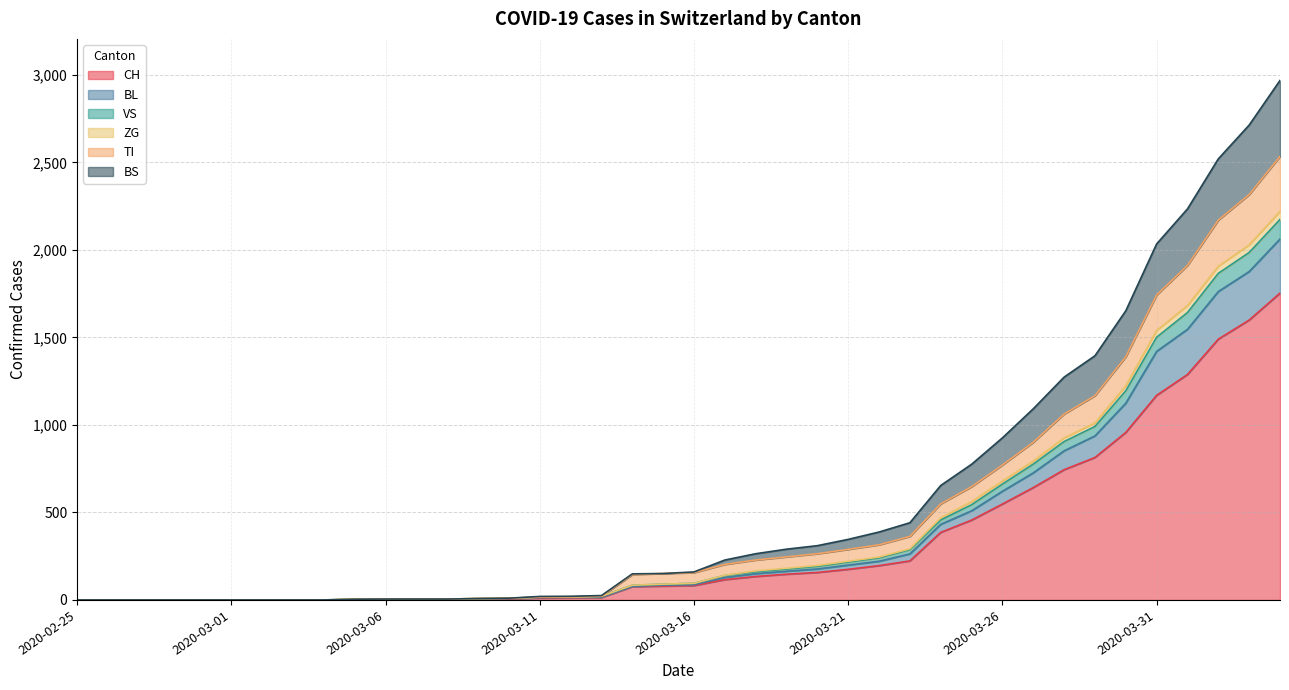

What is the highest value of the CH series?

1753